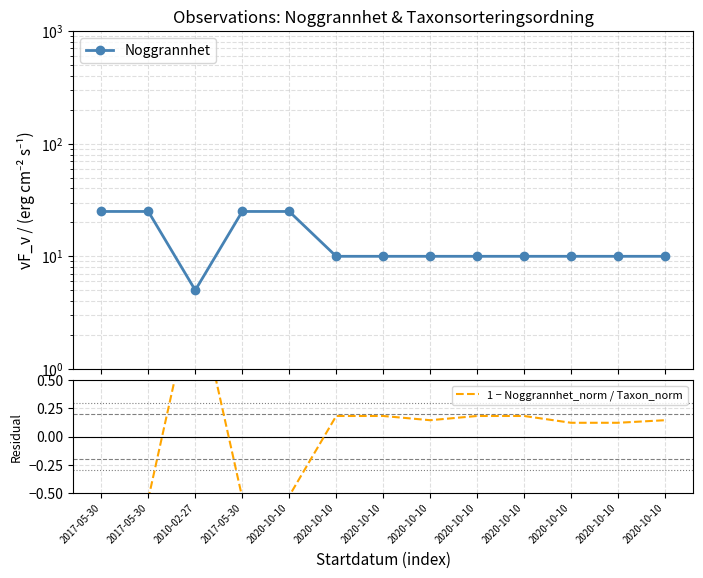

Does the chart have visible grid lines?

Yes